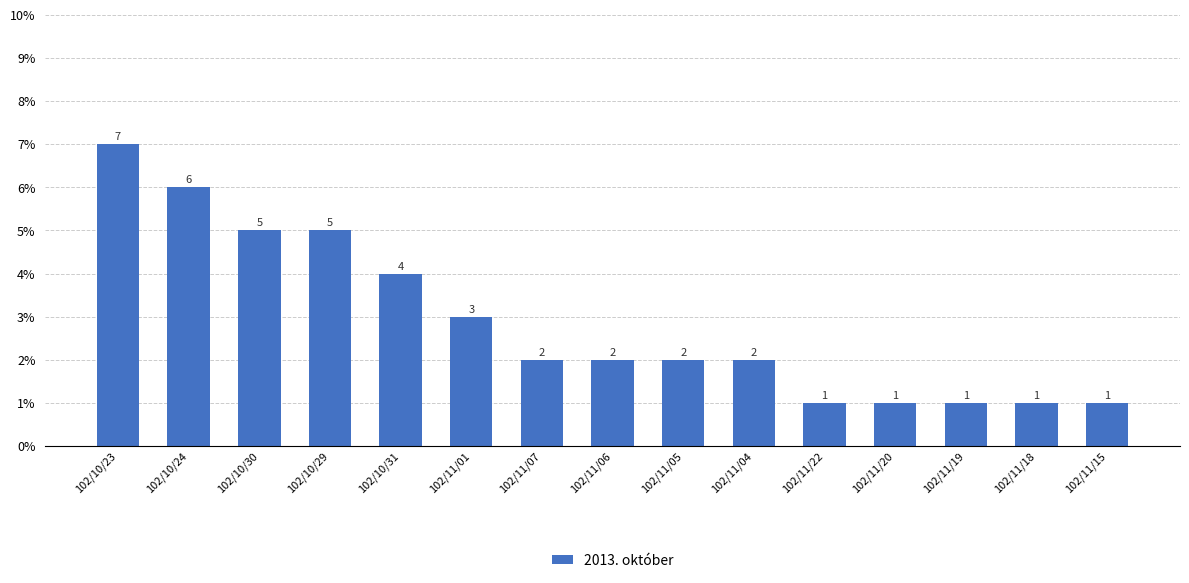

Count the number of categories in the chart.

15